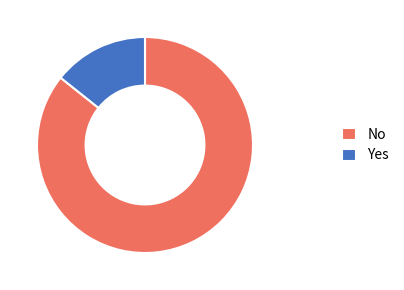

Which slice is the largest?

No